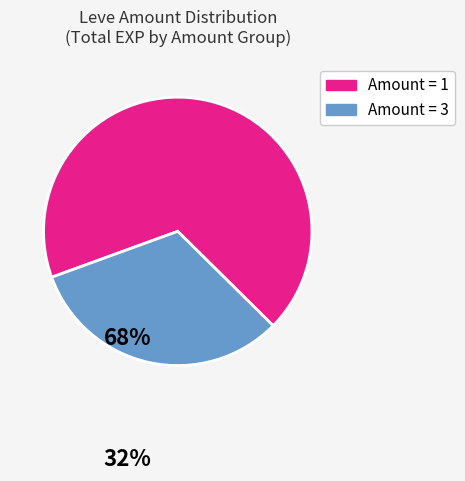

Is there any slice that represents more than half of the pie?

Yes